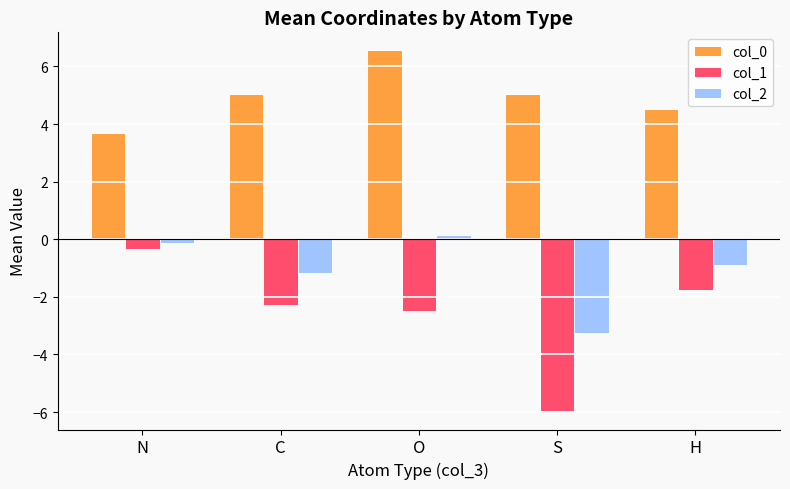

What is the value of the col_1 bar at the 4th from the left?

-6.0